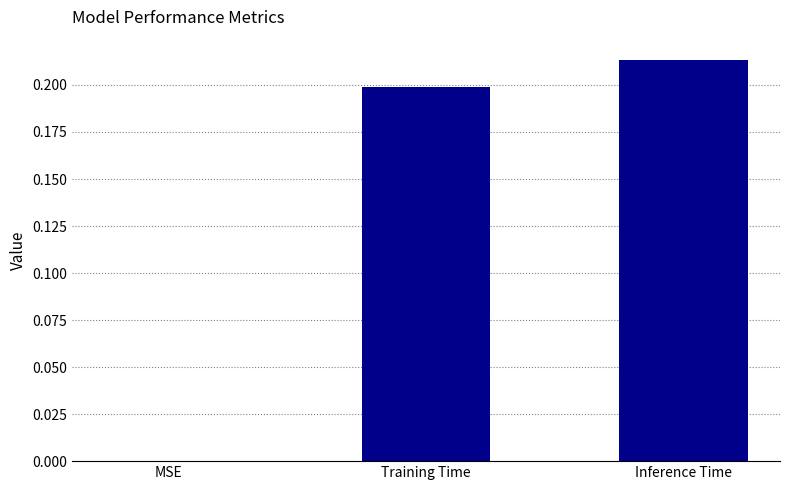

Which category has the highest value across all series?

Inference Time